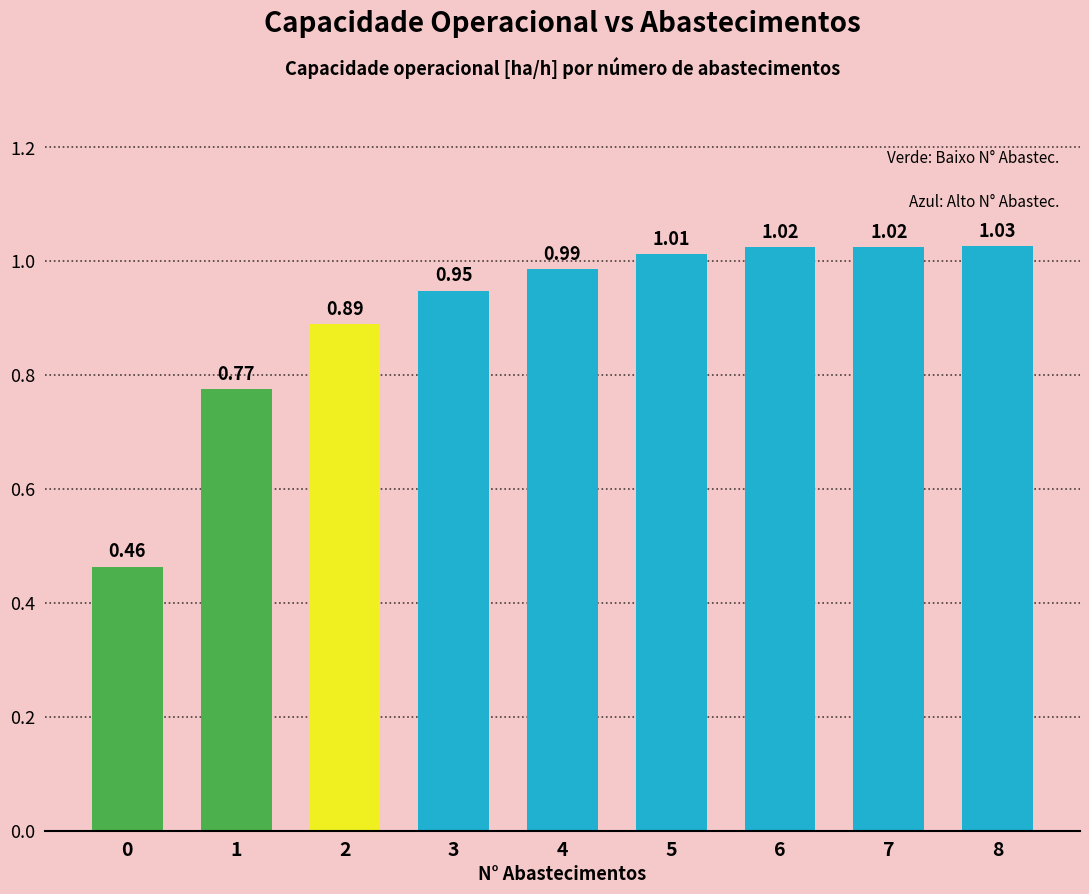

Between 2 and 4, which is larger?

4